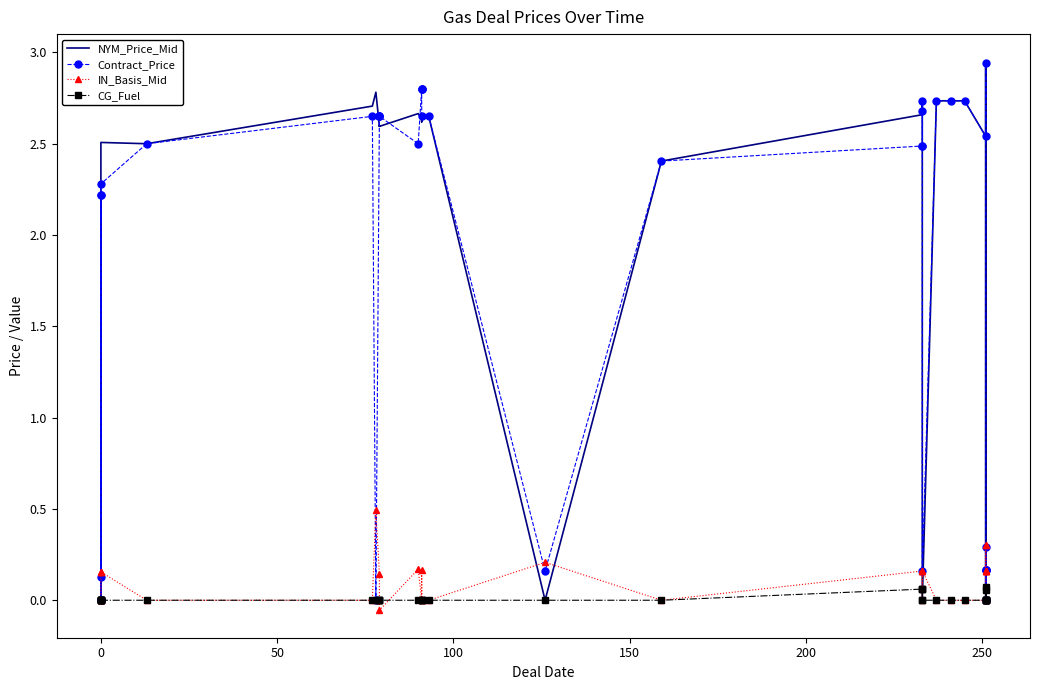

True or false: NYM_Price_Mid and CG_Fuel cross at least once.

False